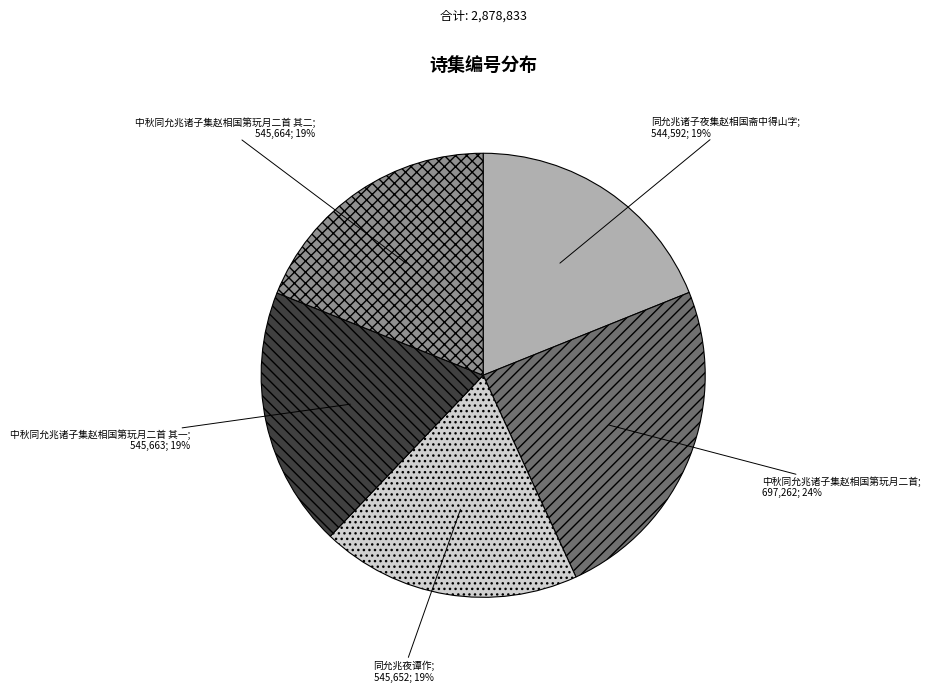

To the nearest percent, what is the average slice percentage?

20%